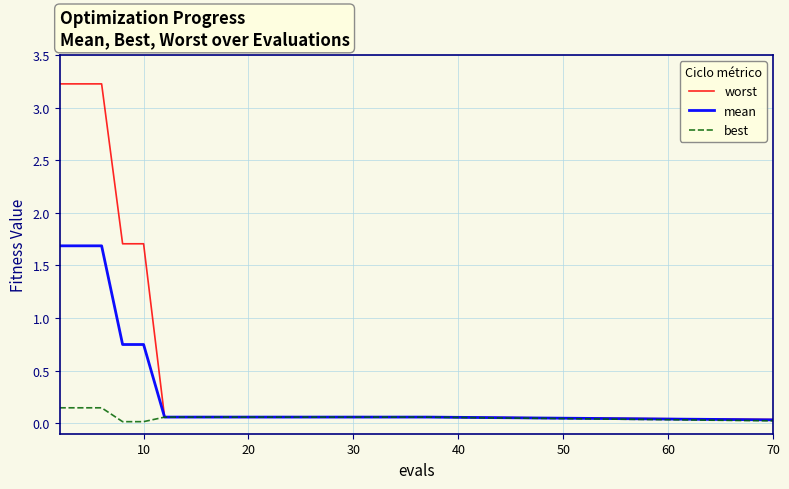

Which series has the largest total across all categories?

worst